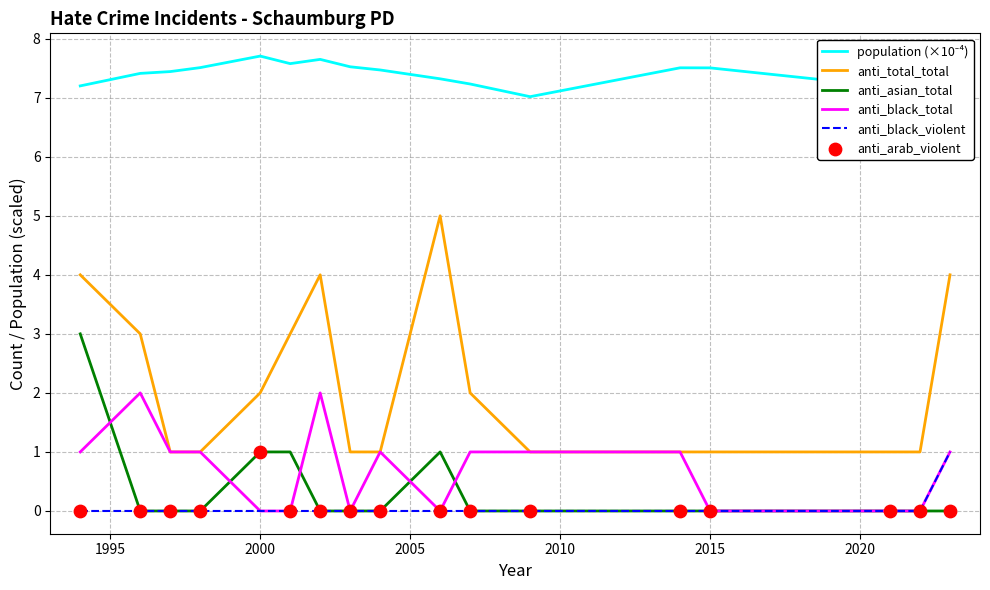

At how many categories does at least one series exceed 0?

17